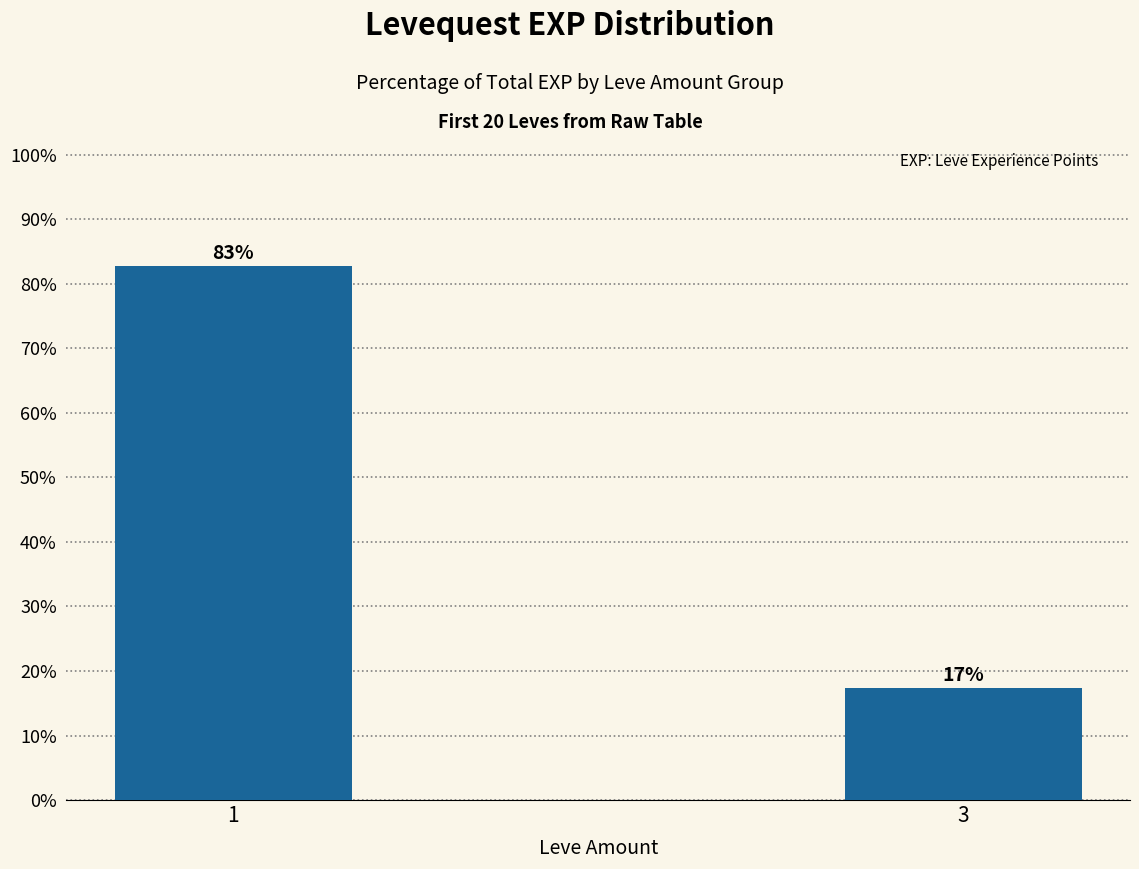

Which category has the highest value across all series?

1